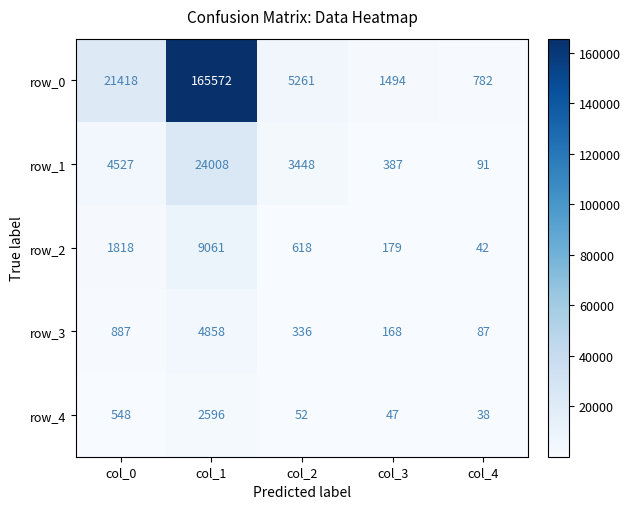

What is the minimum value shown in the chart?

38